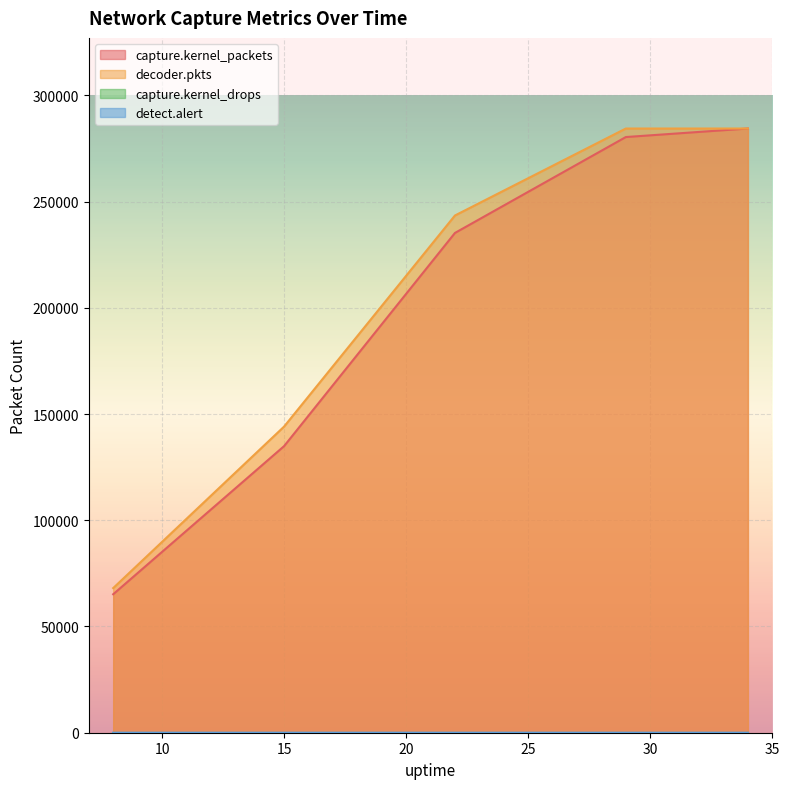

At how many categories does at least one series exceed 61188?

5